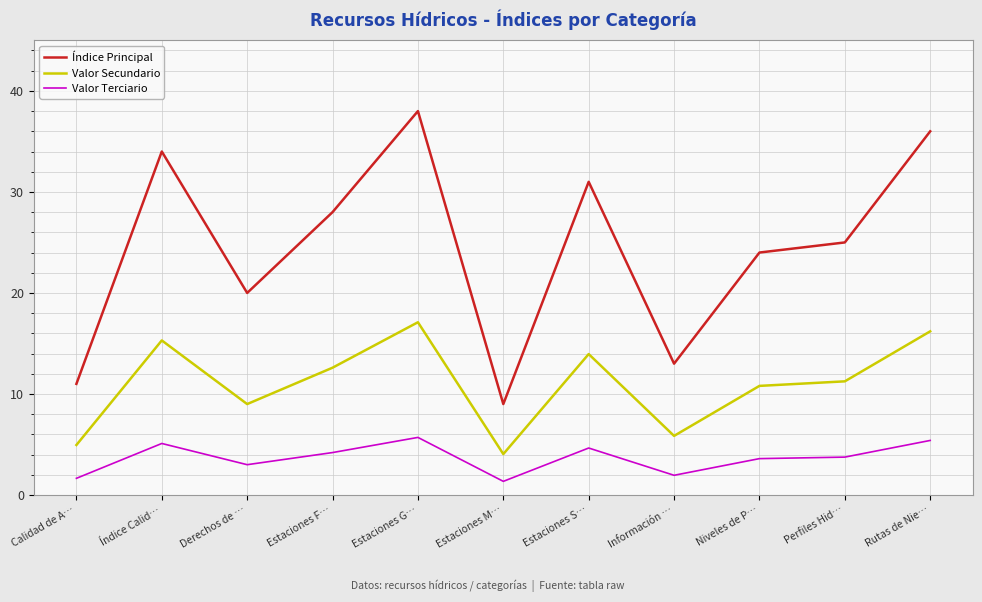

What is the total value across all series at Información …?

20.8